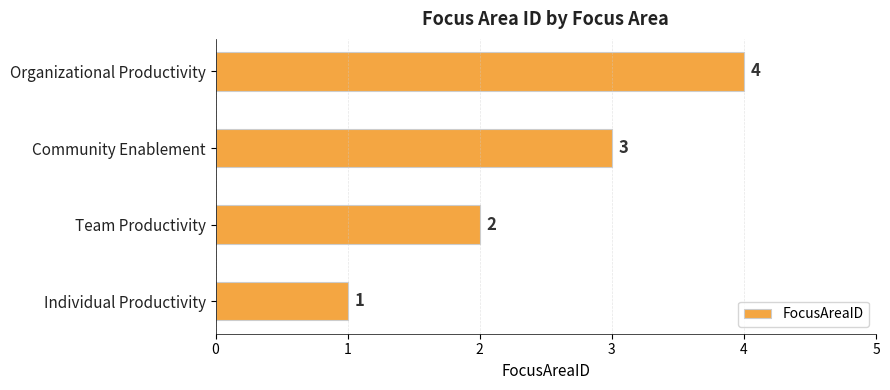

Rank the categories by value from highest to lowest.

Organizational Productivity, Community Enablement, Team Productivity, Individual Productivity